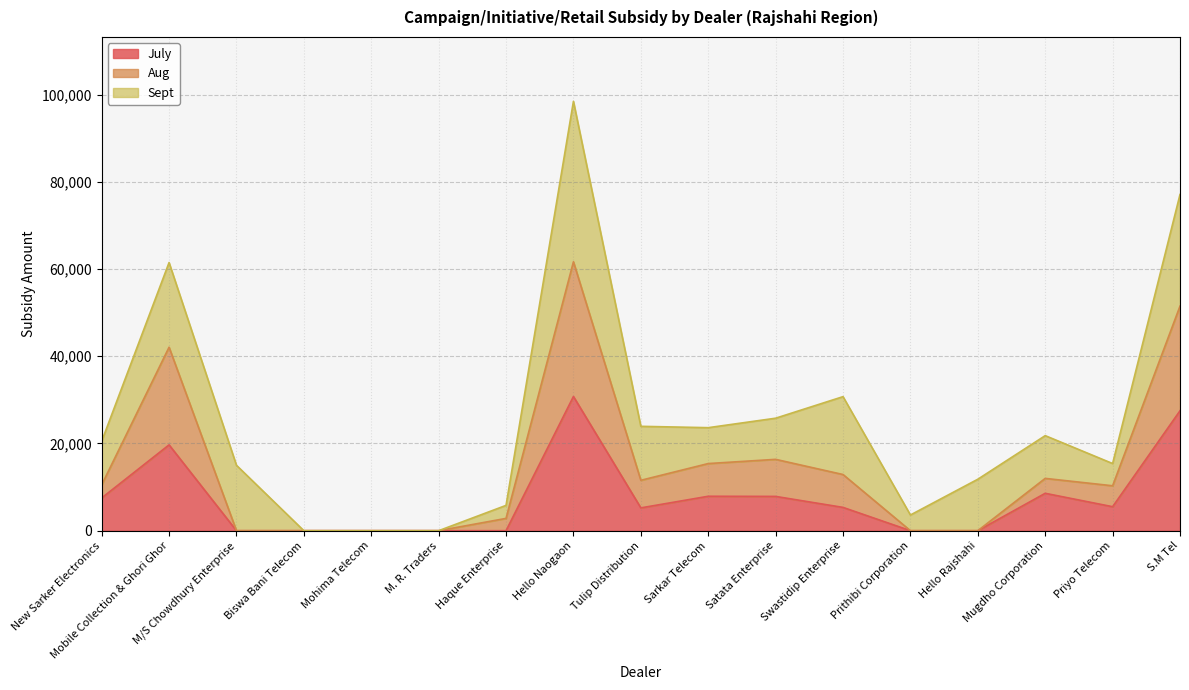

The July series shows -19273 at M/S Chowdhury Enterprise. True or false?

False